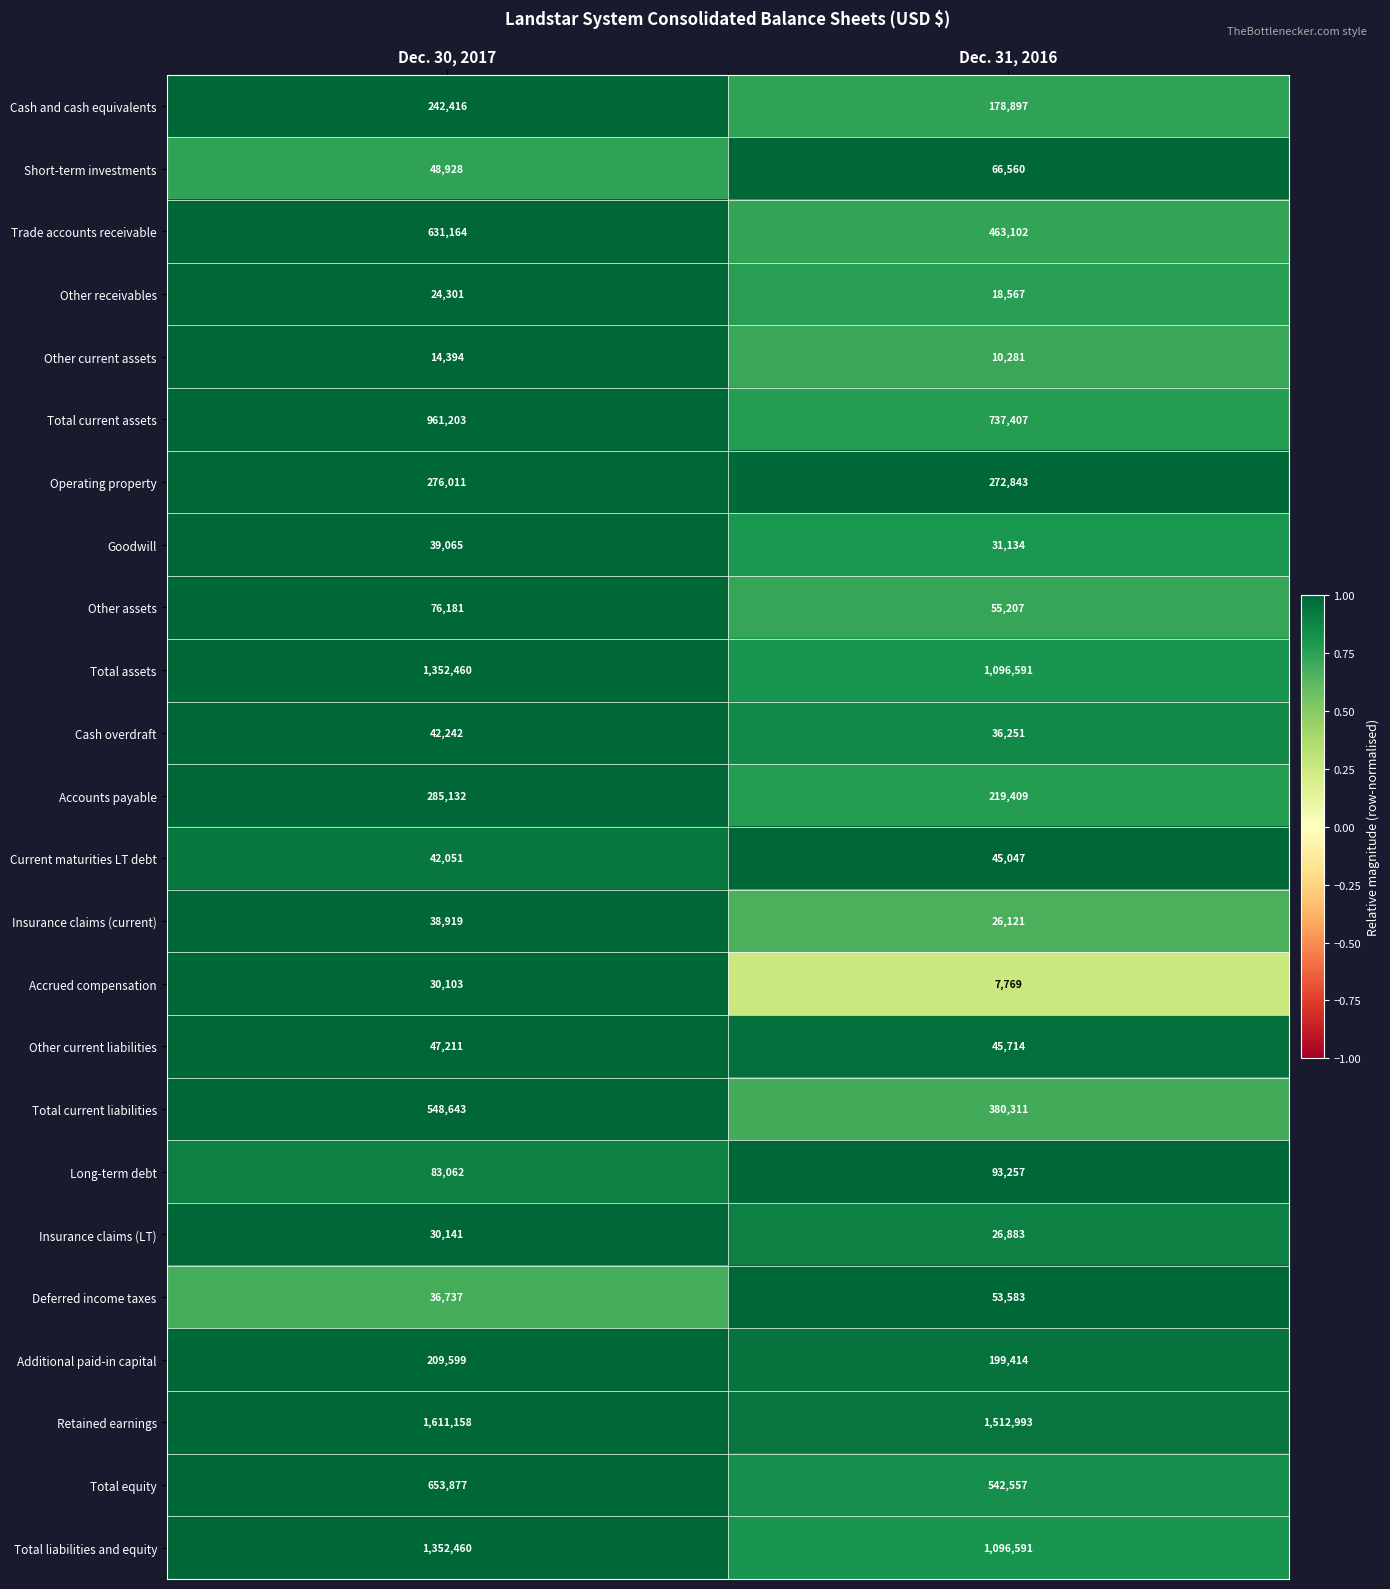

What is the approximate value of Total assets at Dec. 30, 2017?

1352460